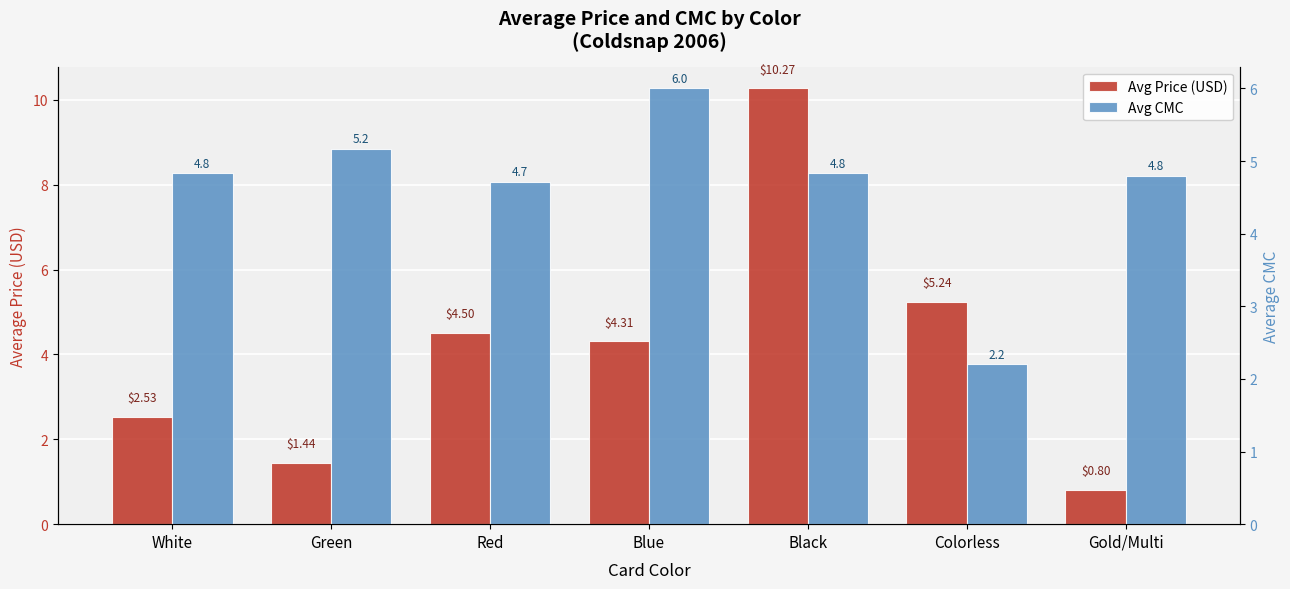

What position from the left is Green?

2